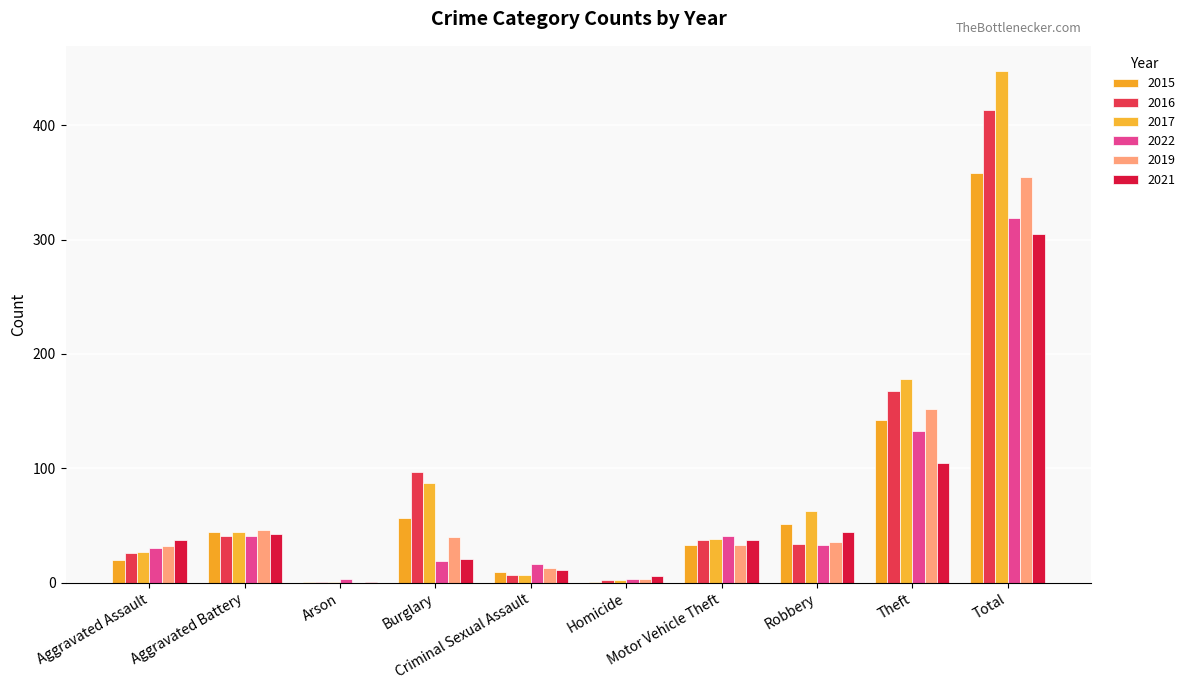

What position from the right is Total?

1